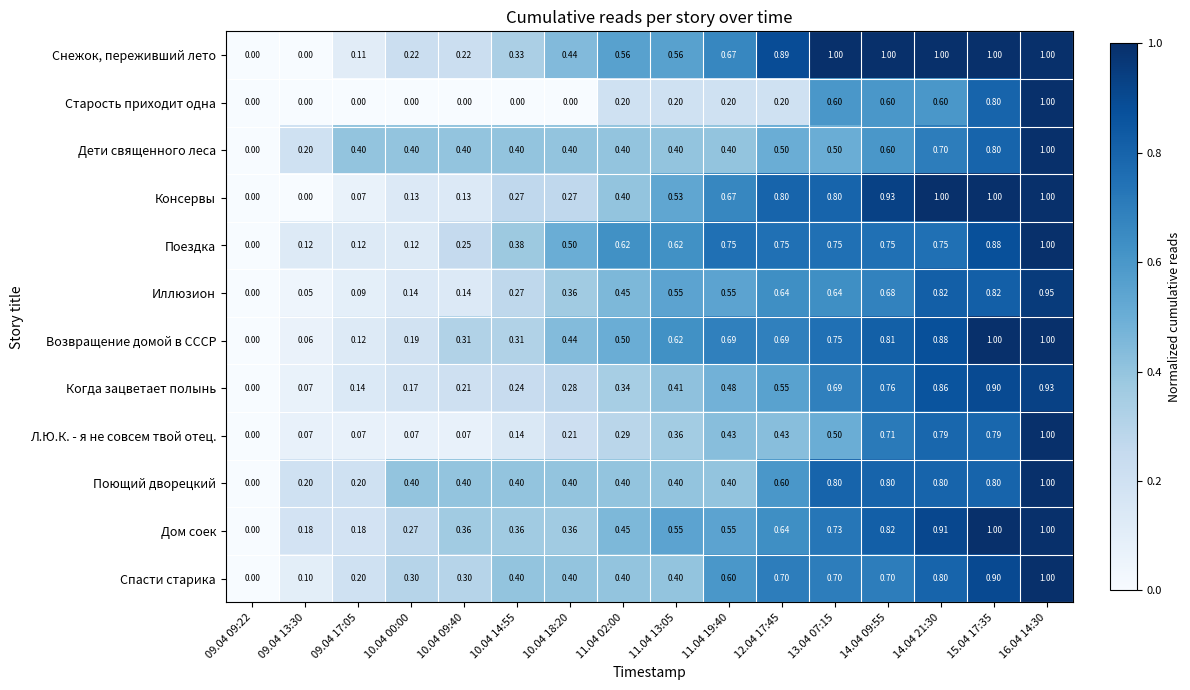

Between 09.04 17:05 and 10.04 18:20, which series saw the biggest shift?

Поездка